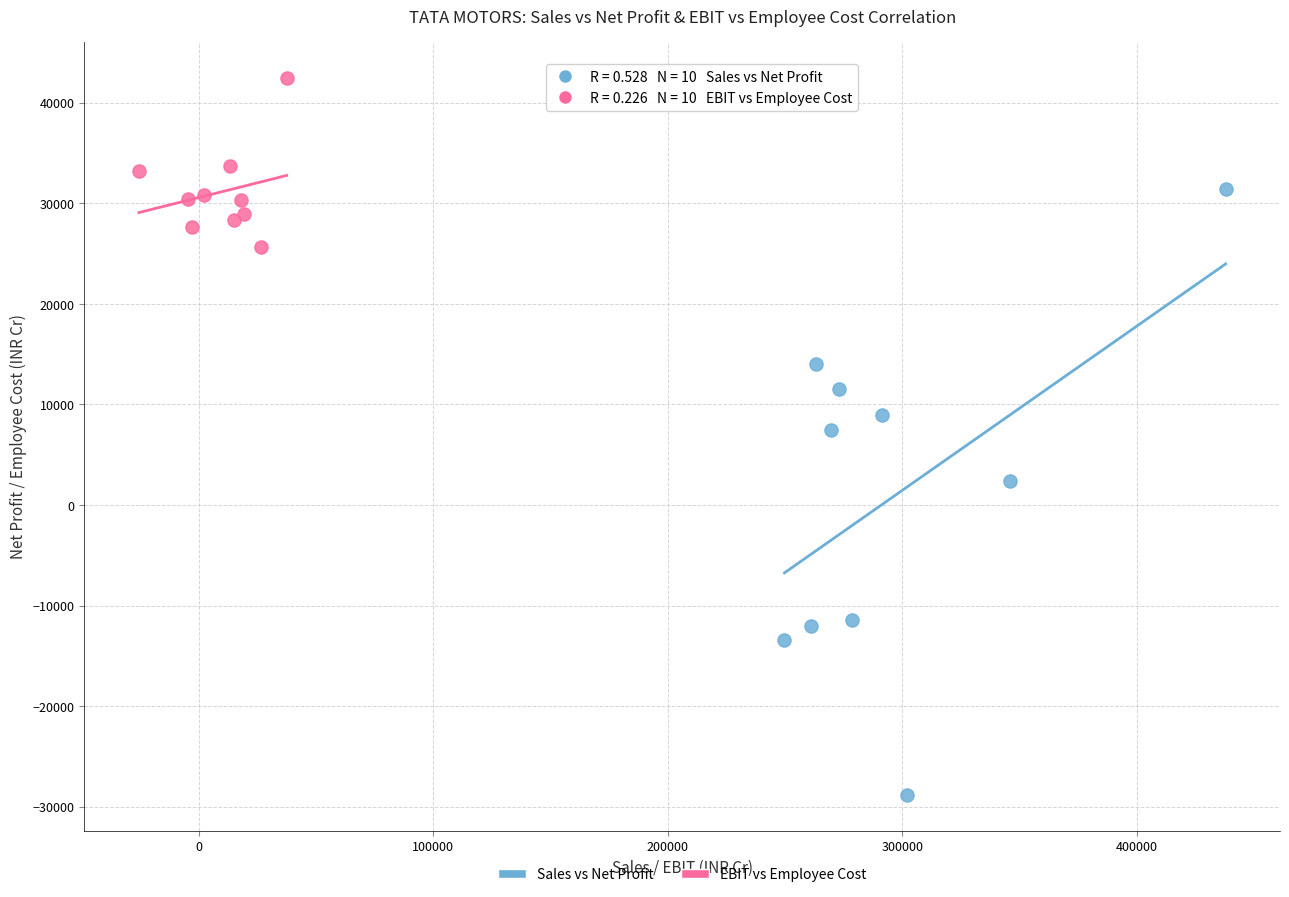

Which series contains the lowest Y value?

Sales vs Net Profit